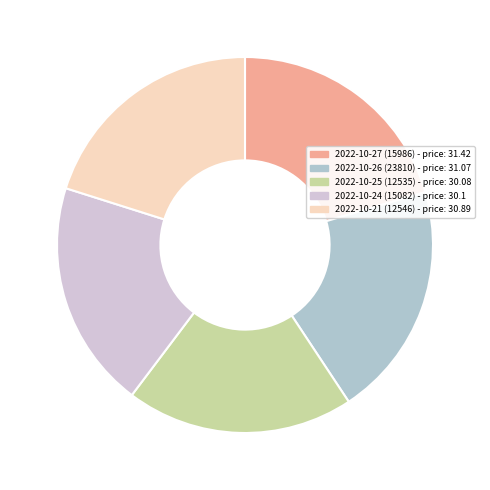

How many slices are in this pie chart?

5